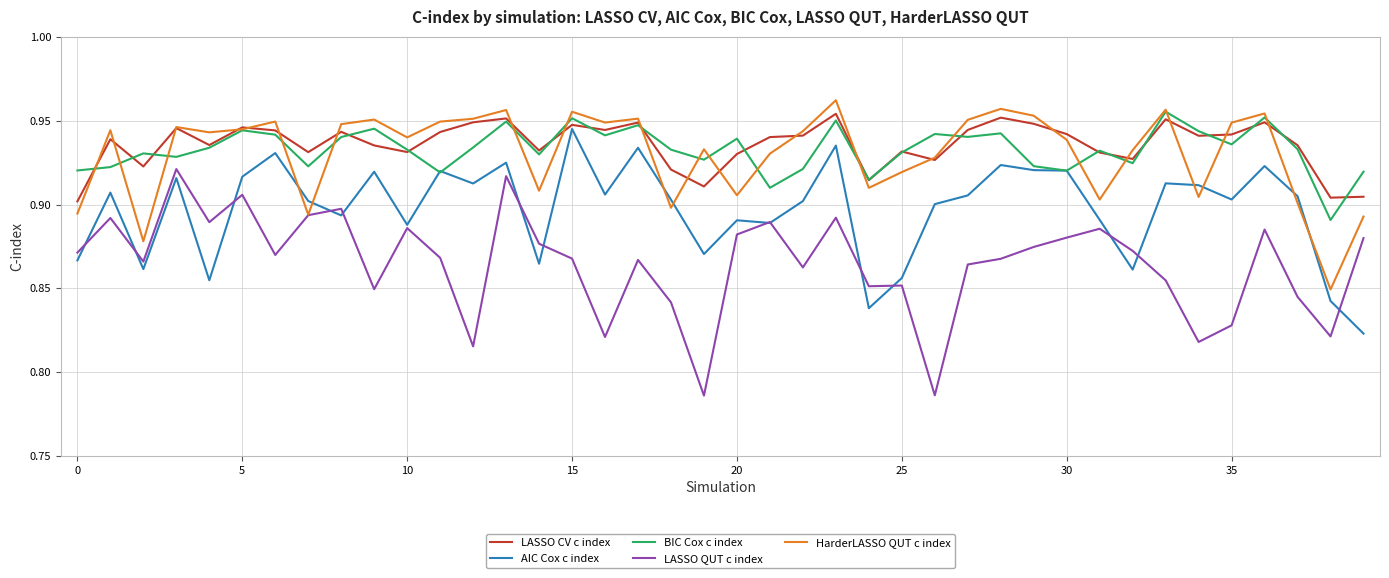

True or false: BIC Cox c index and LASSO QUT c index cross at least once.

False